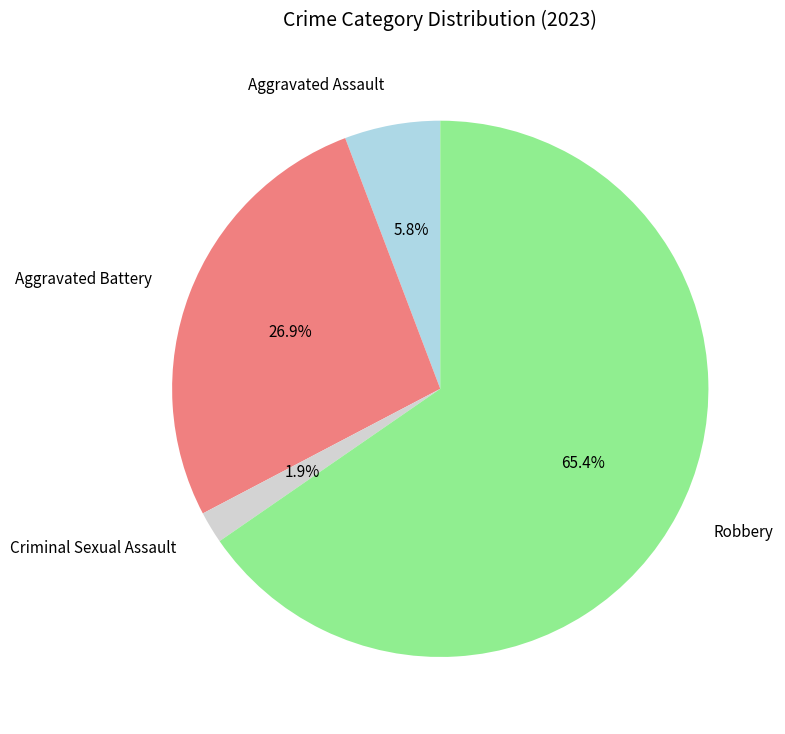

Is it true that Robbery is 60% of the pie?

False